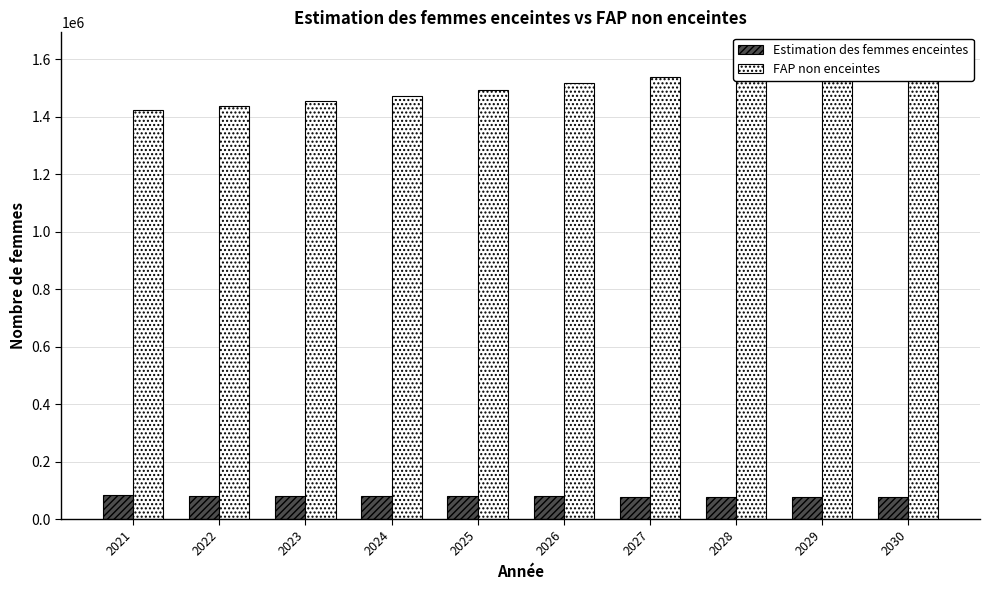

What is the sum of the FAP non enceintes values at 2025 and 2023?

2946948.5